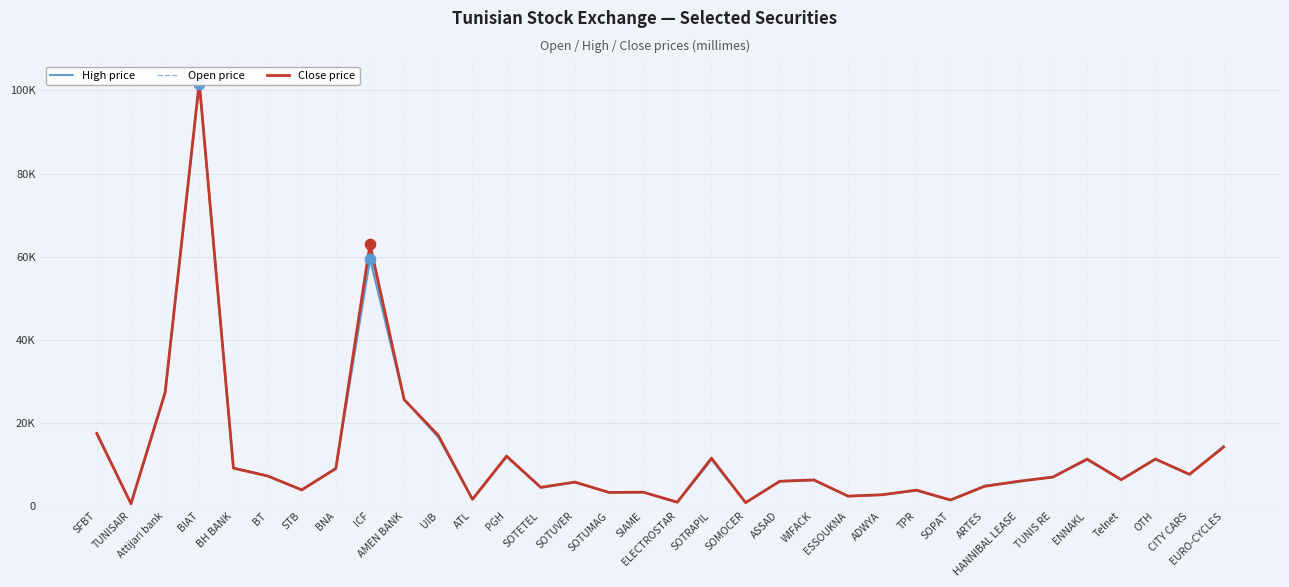

Which series has the largest total across all categories?

Close price